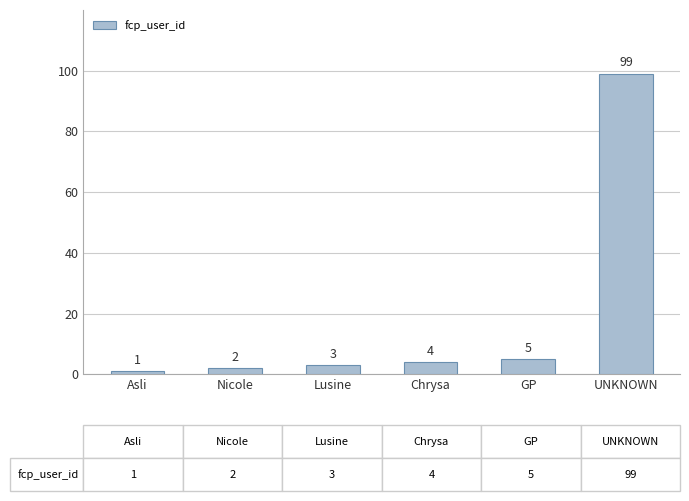

Count the number of categories in the chart.

6